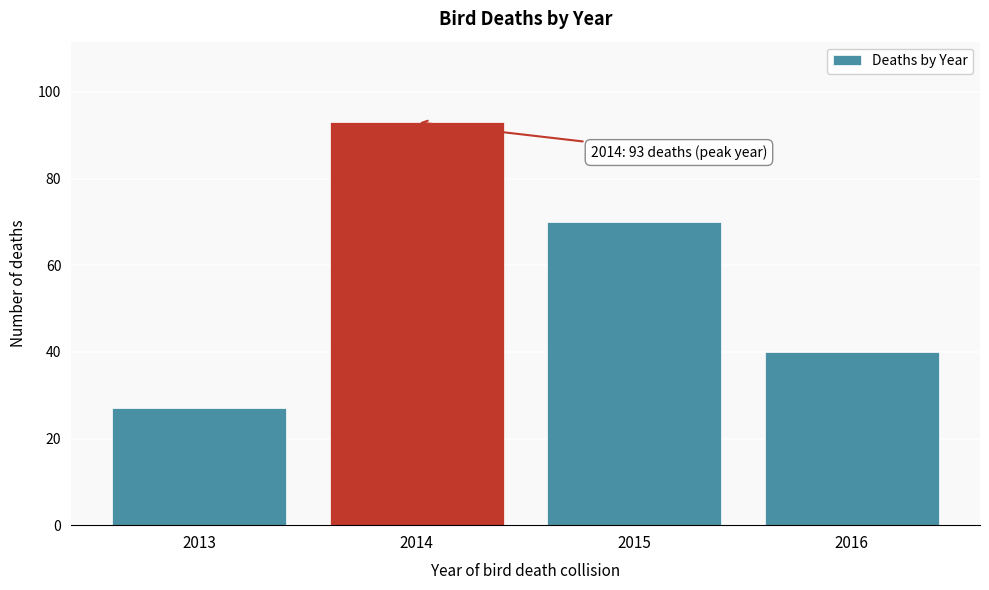

Reading left to right, what are all the values shown in this chart?

2013=27	2014=93	2015=70	2016=40